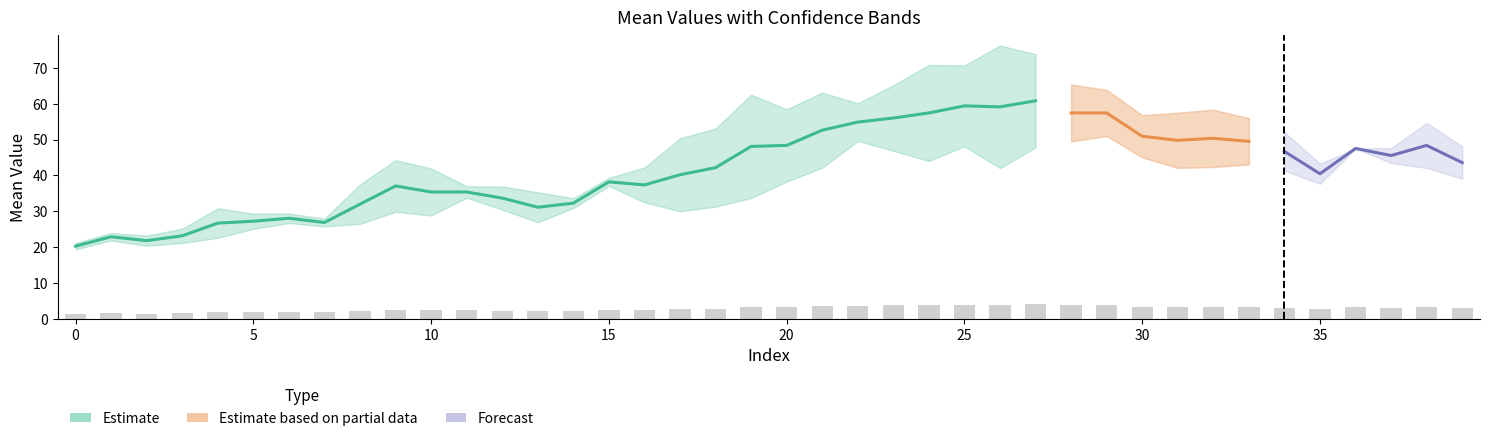

Are the bars horizontal?

No